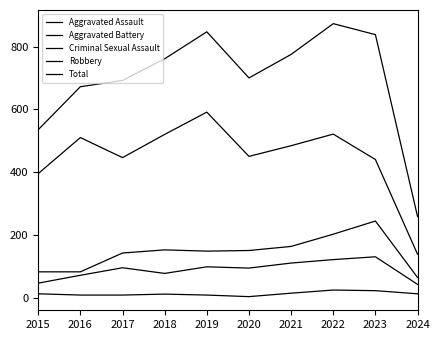

Reading left to right, transcribe all the data shown in this chart.

Aggravated Assault: 46	71	95	77	98	94	110	121	130	42
Aggravated Battery: 82	82	142	152	148	150	163	202	244	64
Criminal Sexual Assault: 12	8	8	11	8	3	14	24	22	12
Robbery: 395	510	446	520	591	450	484	521	440	138
Total: 535	672	692	761	847	700	775	873	838	258